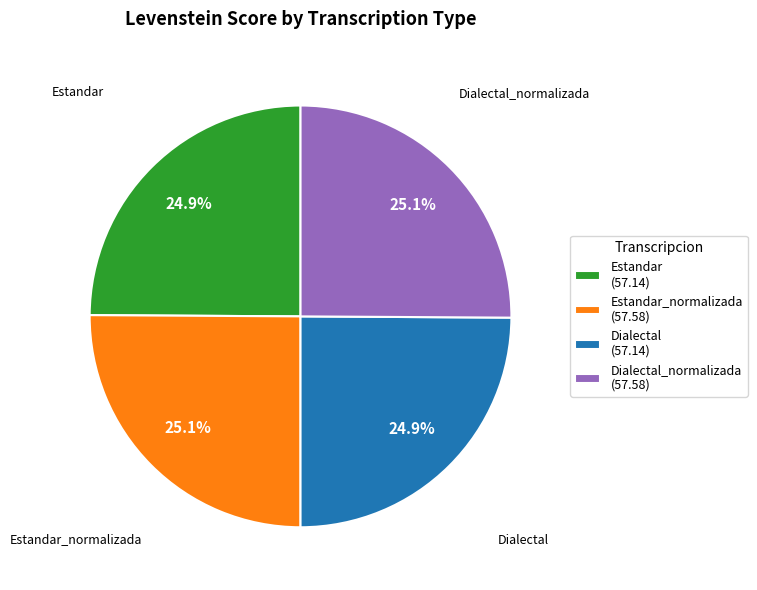

What portion of the pie excludes Dialectal (57.14)?

75.1%